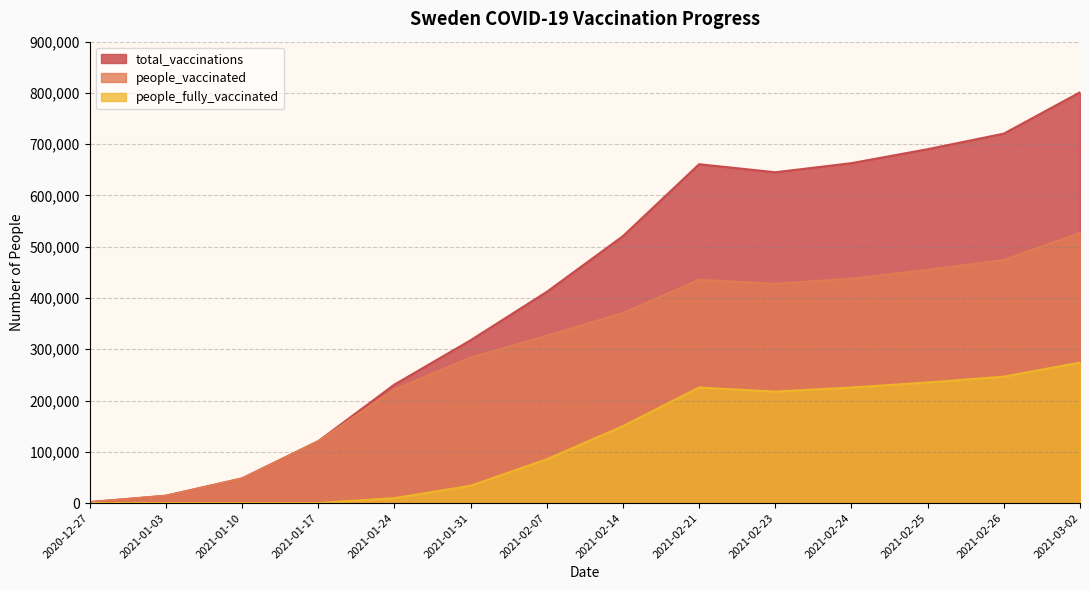

What is the difference between the people_fully_vaccinated values at 2020-12-27 and 2021-02-14?

150085